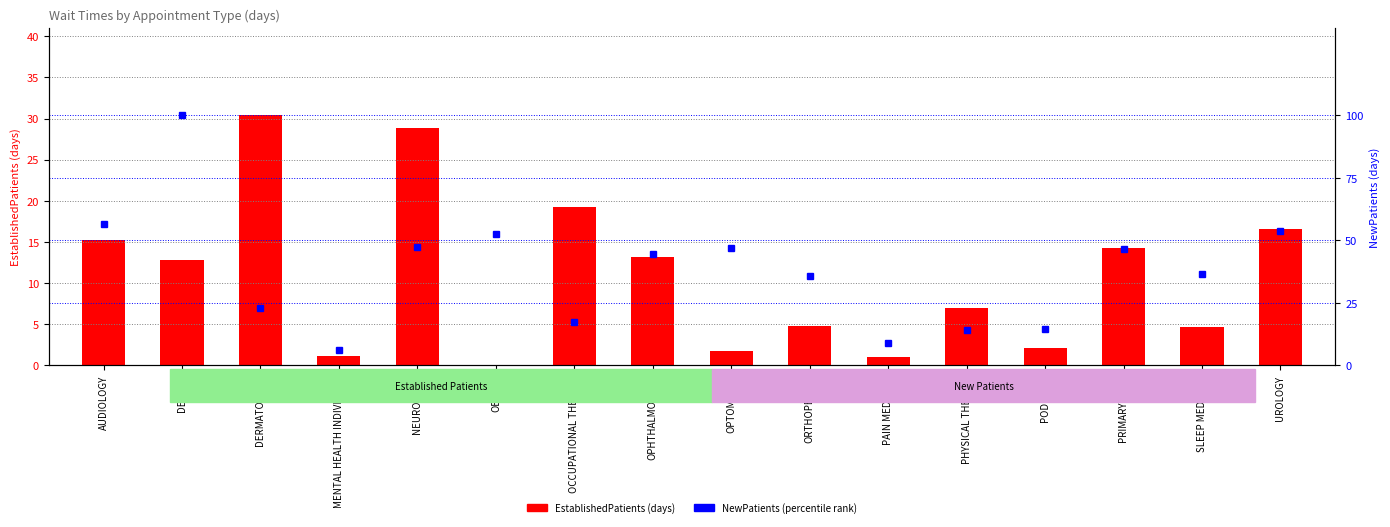

What is the average value of the NewPatients (percentile) series?

37.7